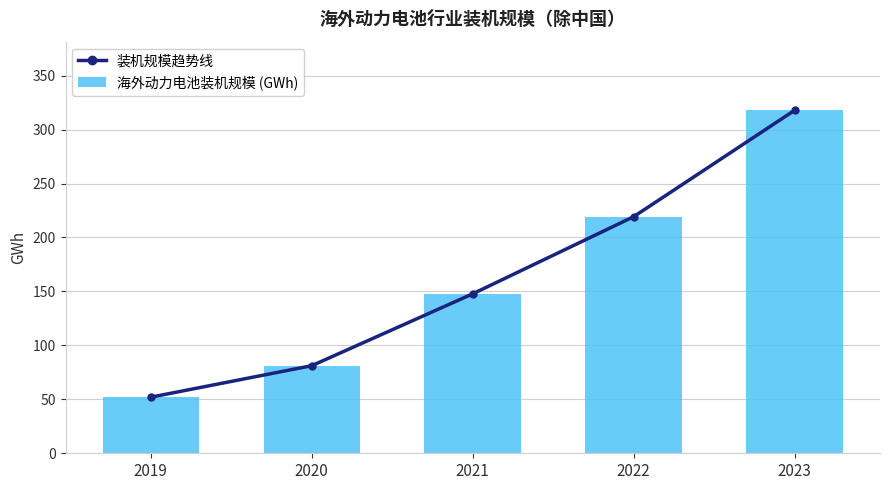

At which category does the chart reach its peak across all series?

2023